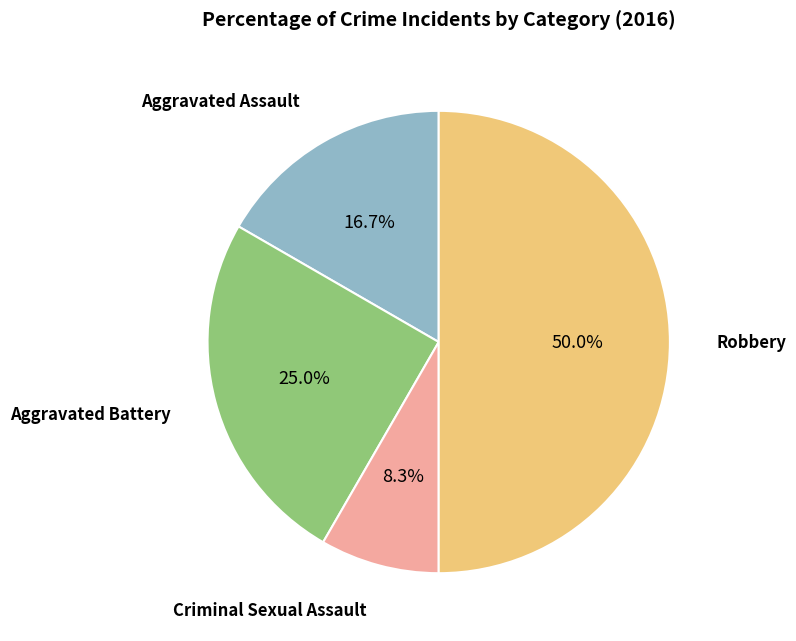

Is there a majority slice in this chart?

No